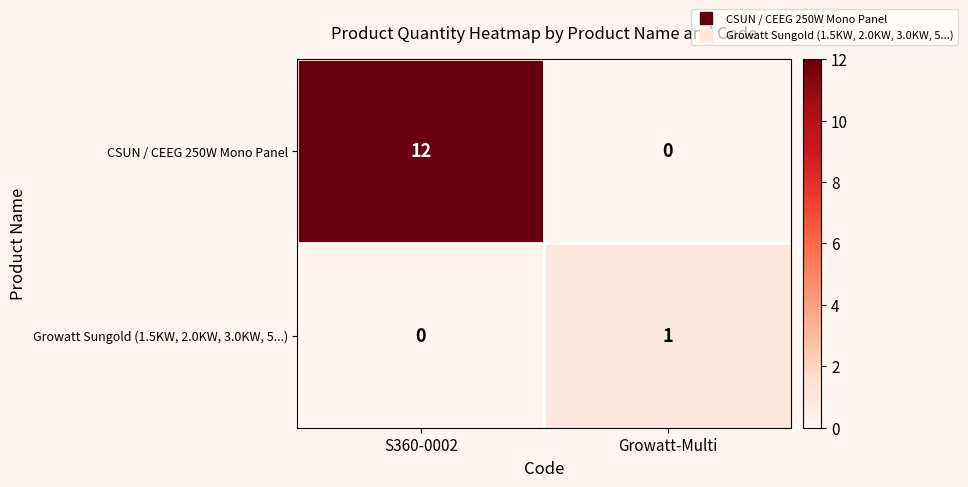

Rank the series by their maximum value, from highest to lowest.

CSUN / CEEG 250W Mono Panel, Growatt Sungold (1.5KW, 2.0KW, 3.0KW, 5...)